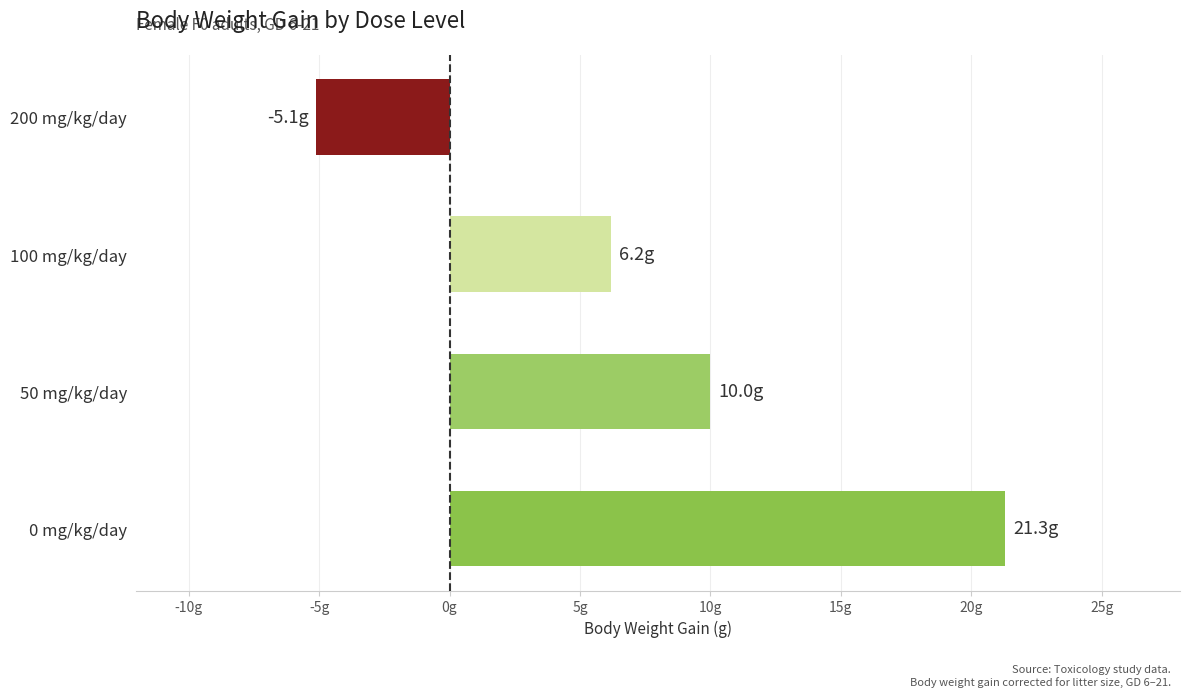

Which category has the highest value across all series?

0 mg/kg/day